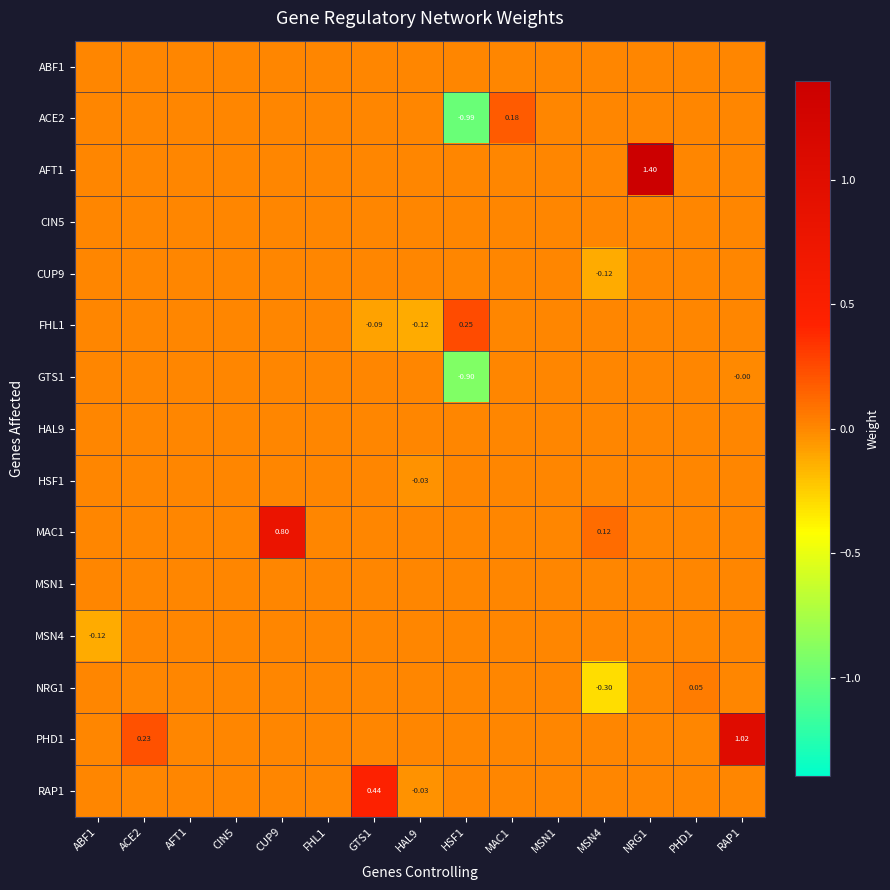

What is the maximum value shown in the chart?

1.4